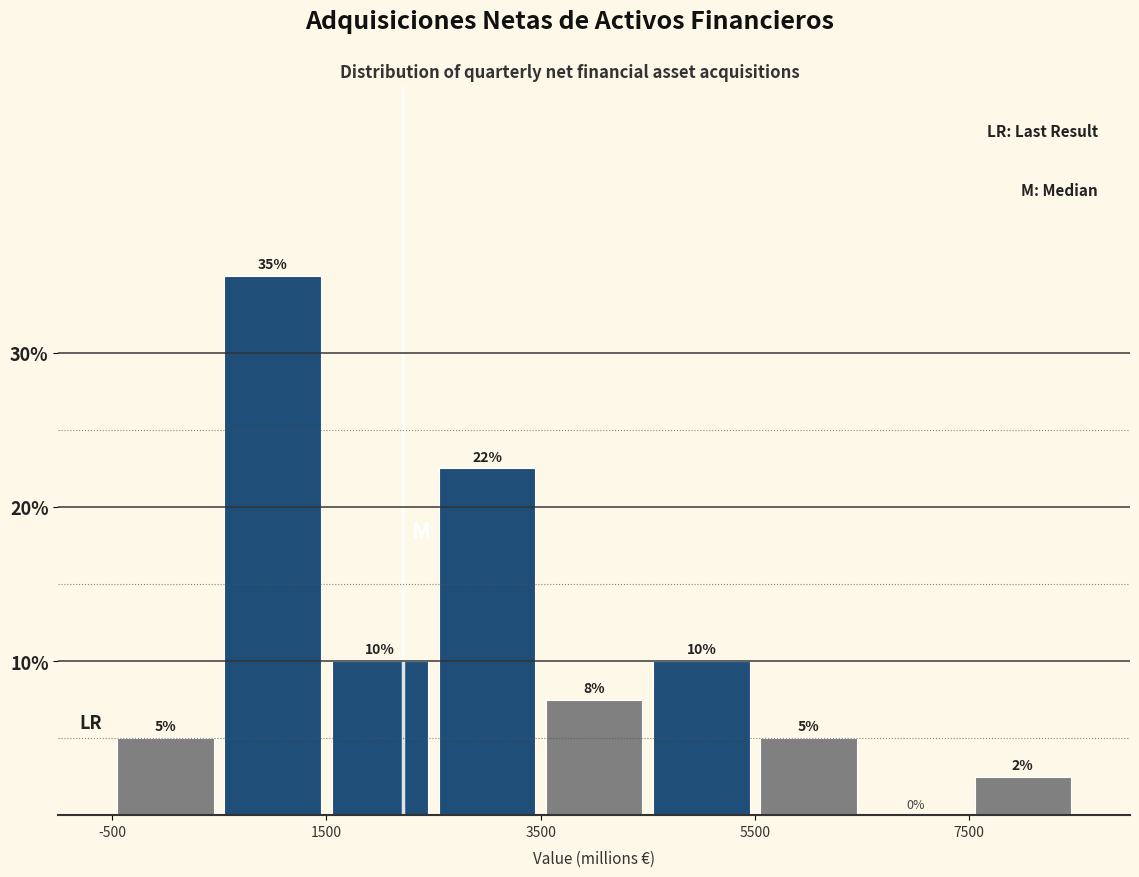

Which range on the x-axis has the tallest bar?

500 to 1500